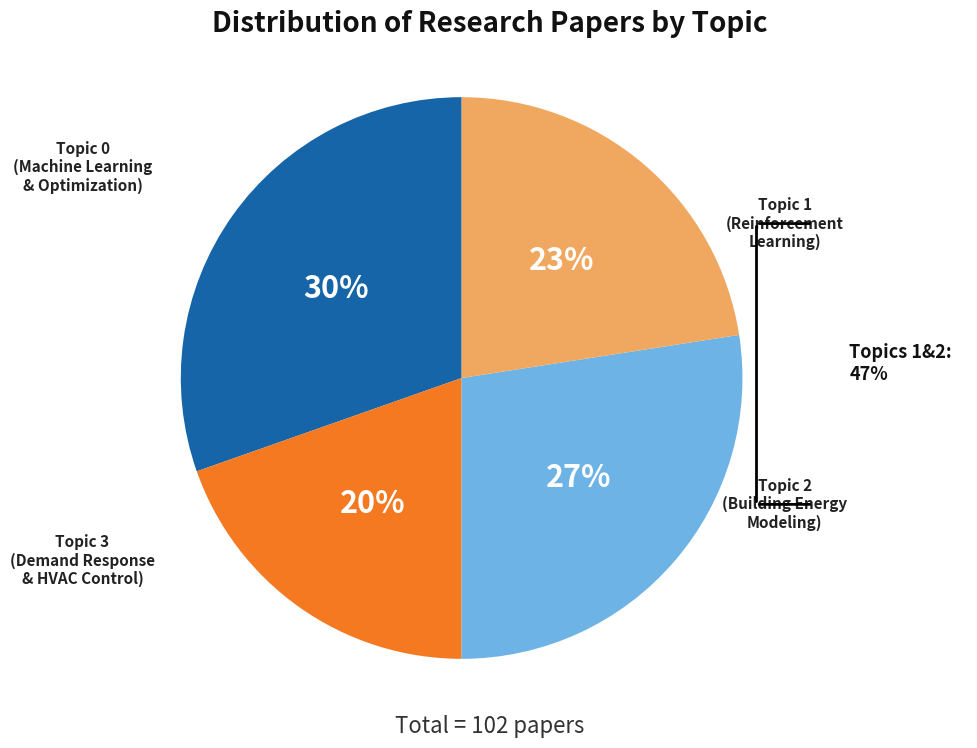

To the nearest percent, what is the average slice percentage?

25%